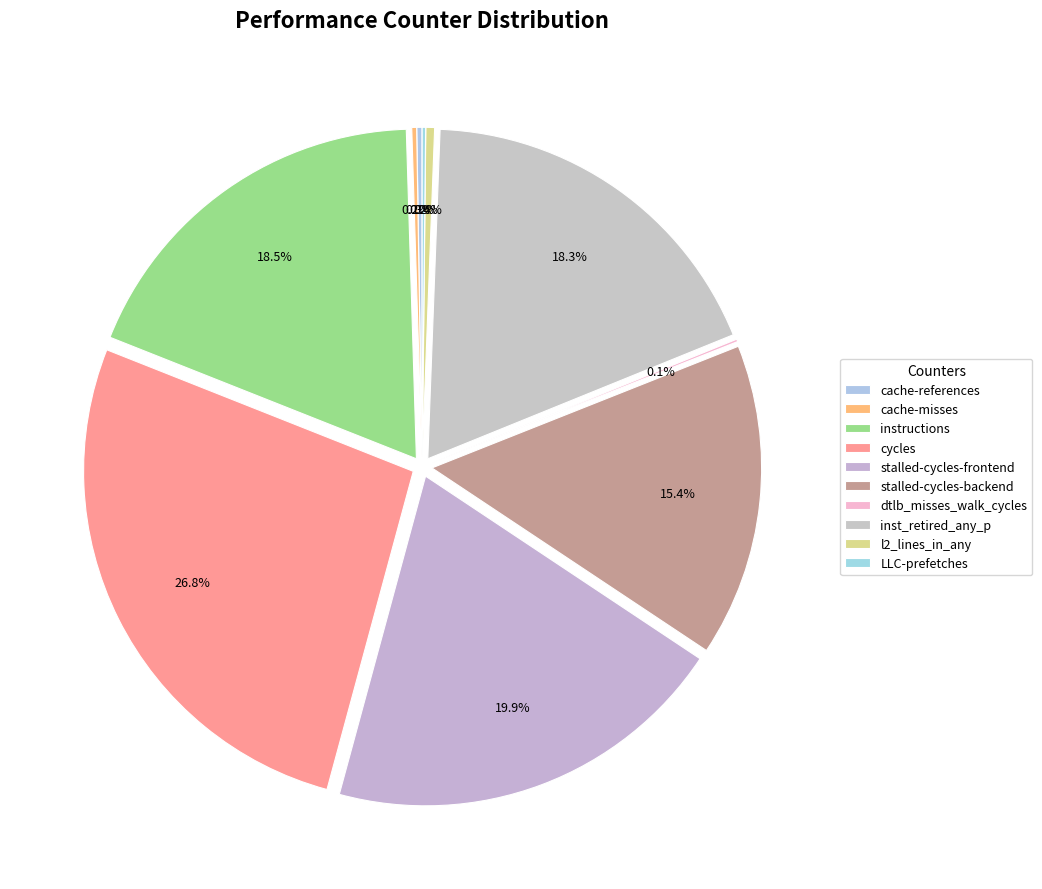

To the nearest percent, what percentage of the pie is instructions?

19%